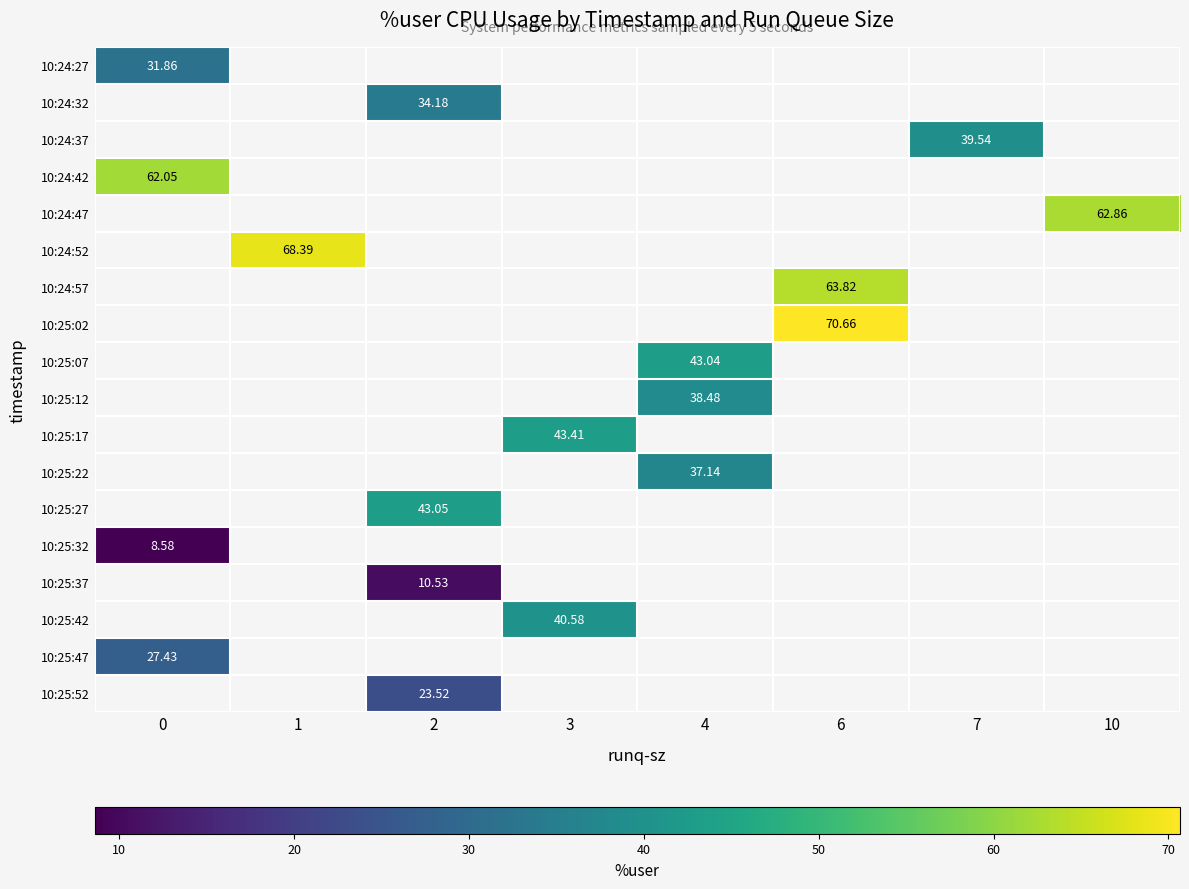

Count the number of data series in this chart.

18